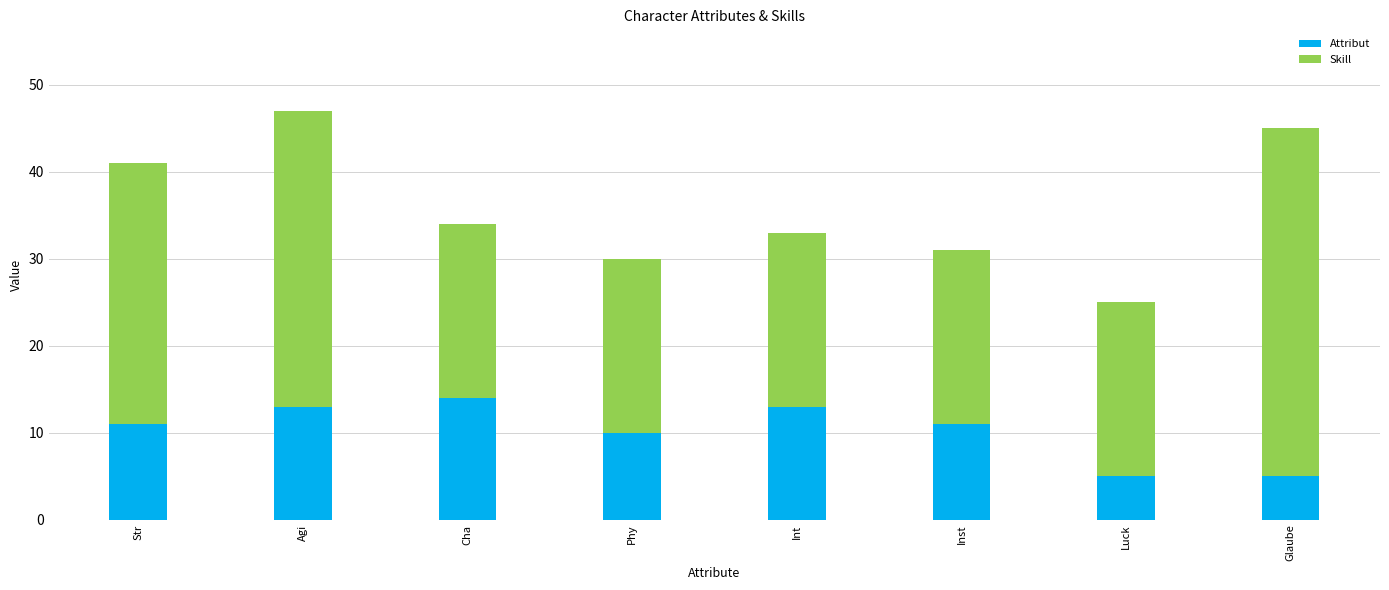

What is the difference between the maximum and minimum values in the Attribut series?

9